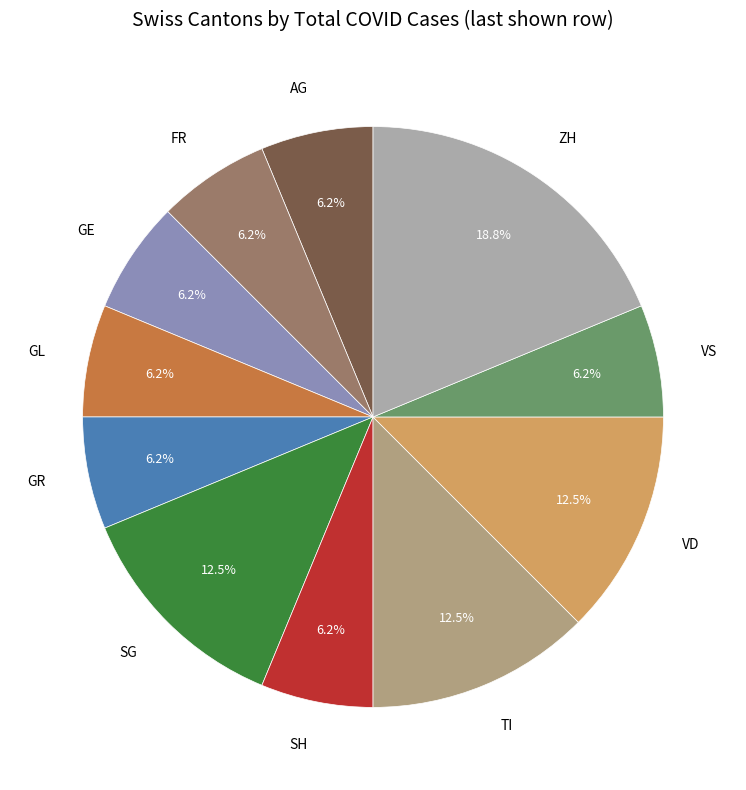

Is there a majority slice in this chart?

No